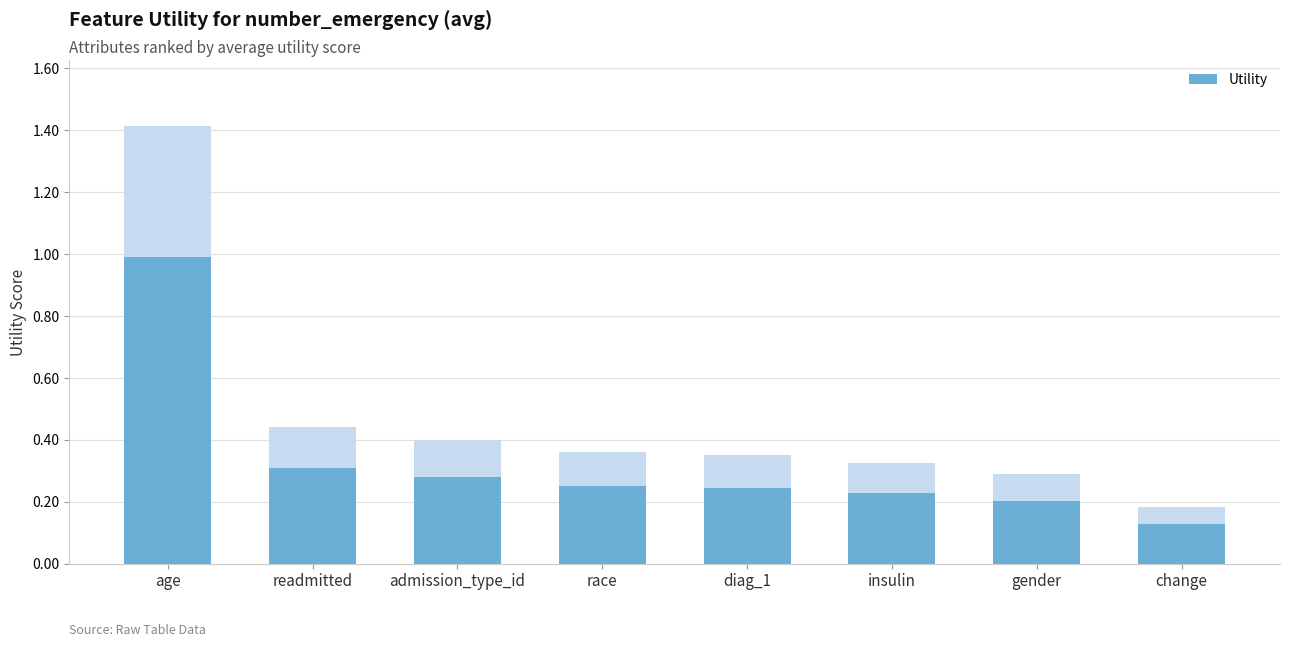

What is the sum of all values?

3.8